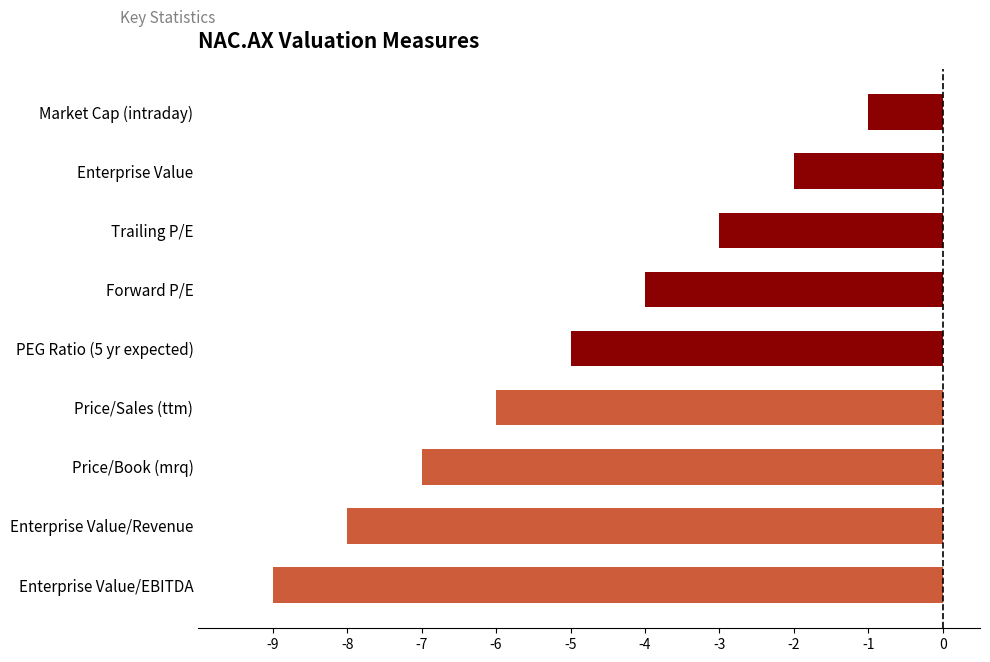

At which category does the chart reach its peak across all series?

Market Cap (intraday)